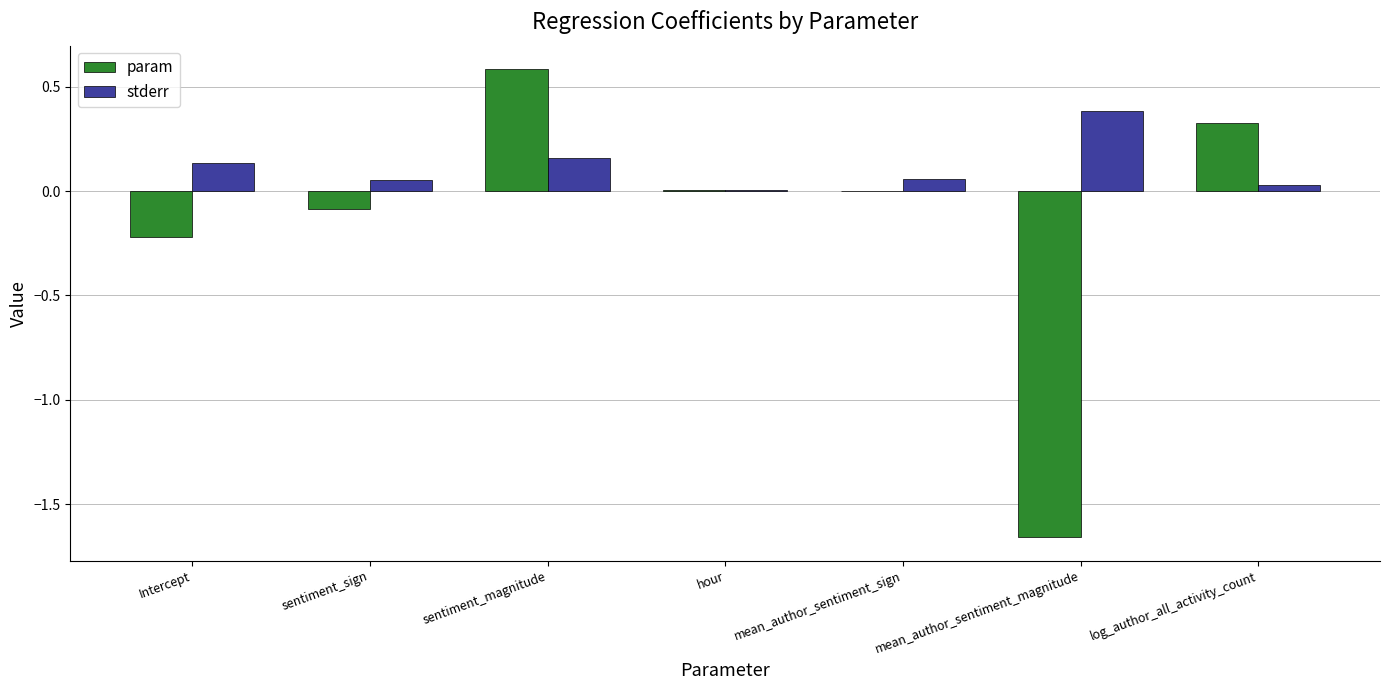

What is the sum of all param values?

-1.0